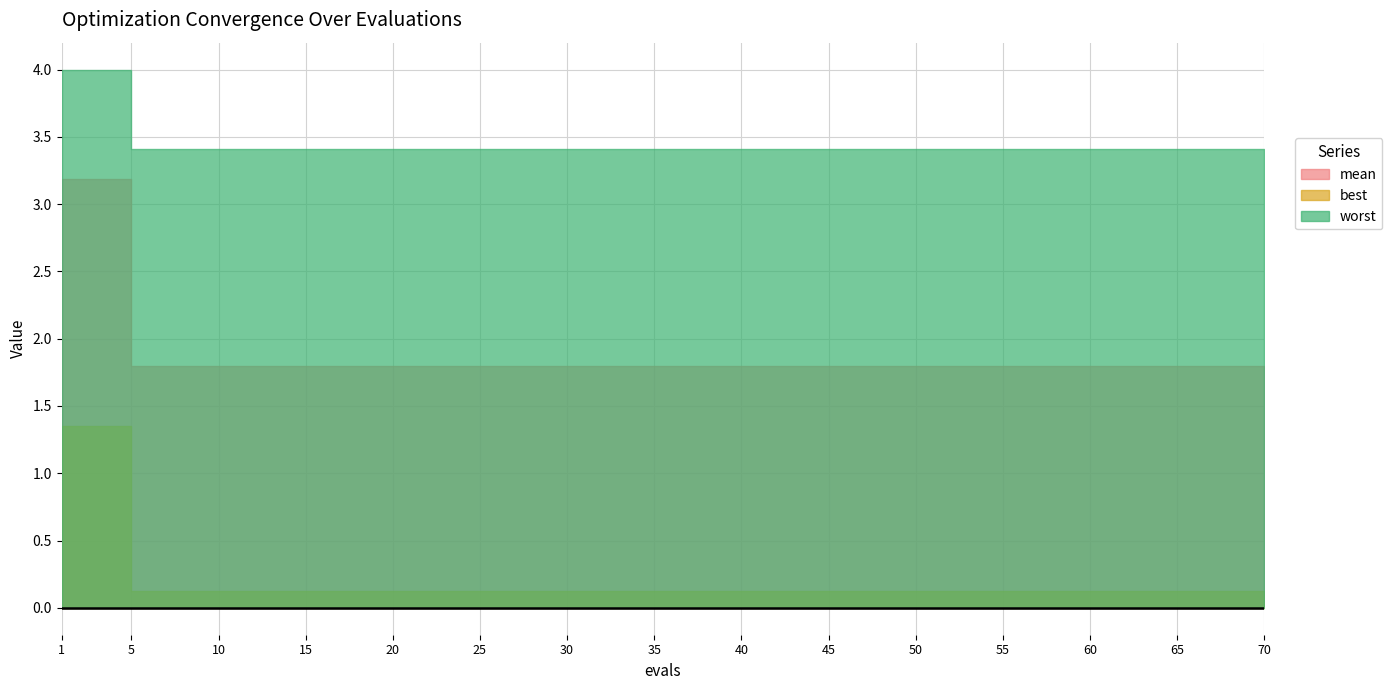

True or false: mean has a value of 1.8 at 10.

True